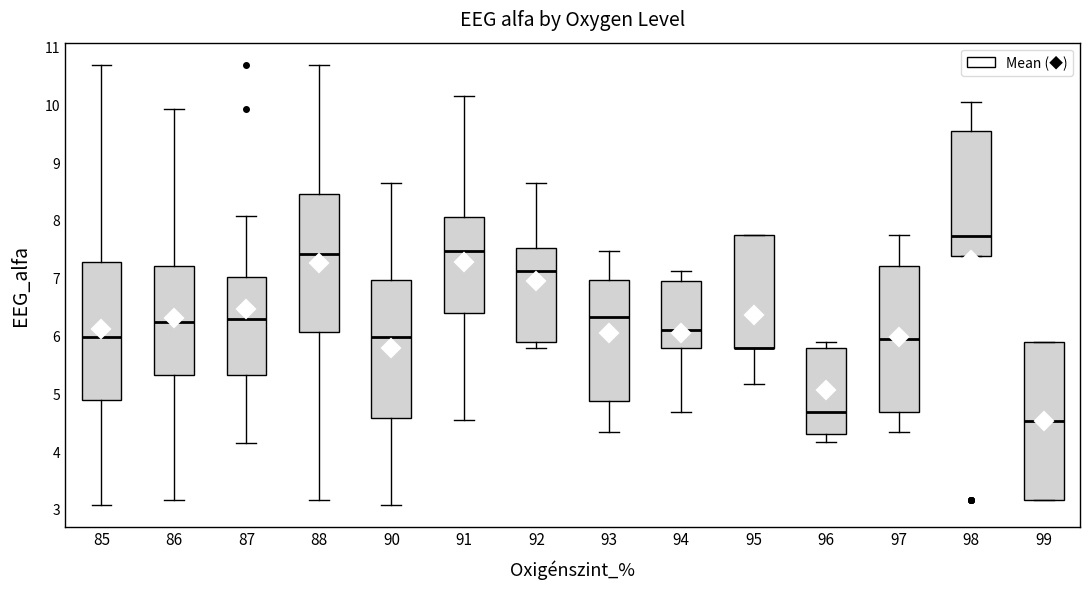

Comparing the boxes themselves (not the whiskers), which one is the tallest?

99